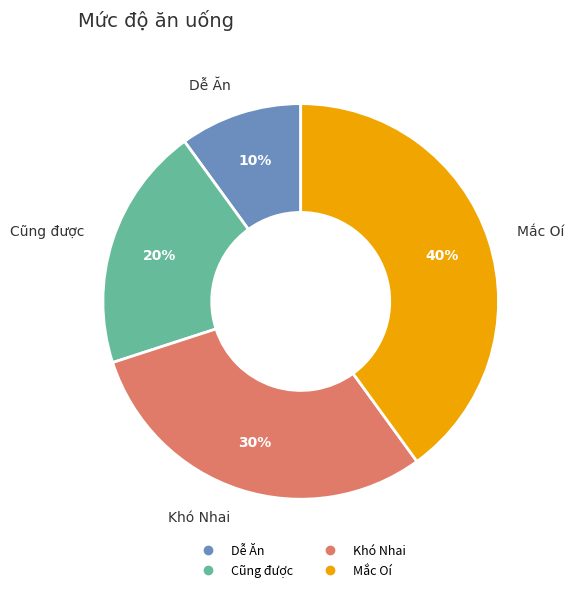

Which slice is the smallest?

Dễ Ăn